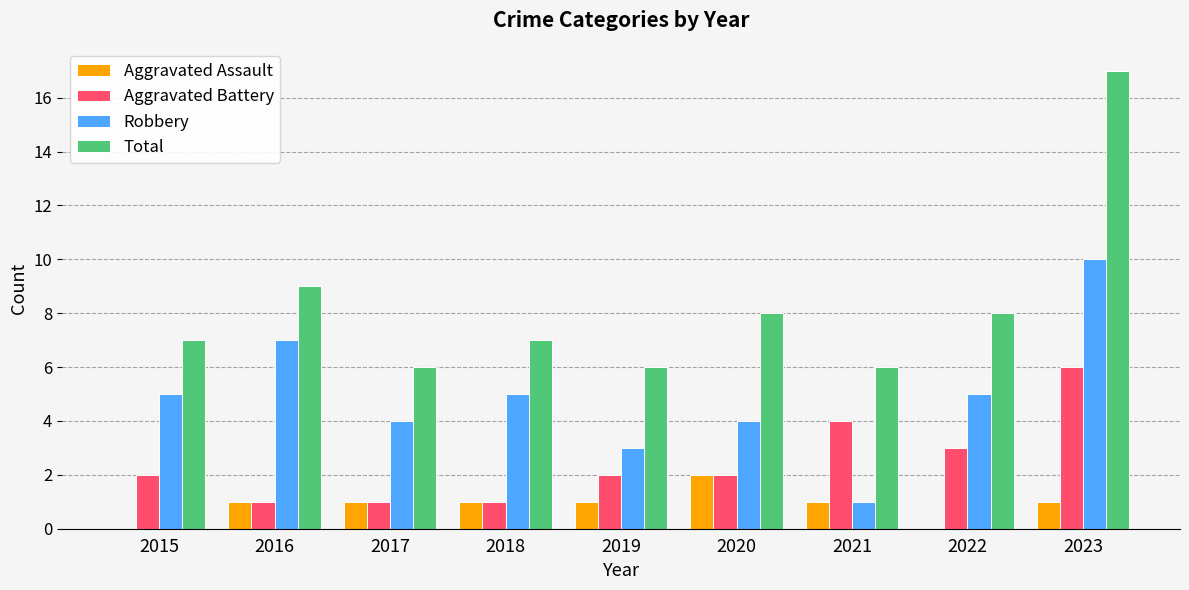

What is the total value across all series at 2023?

34